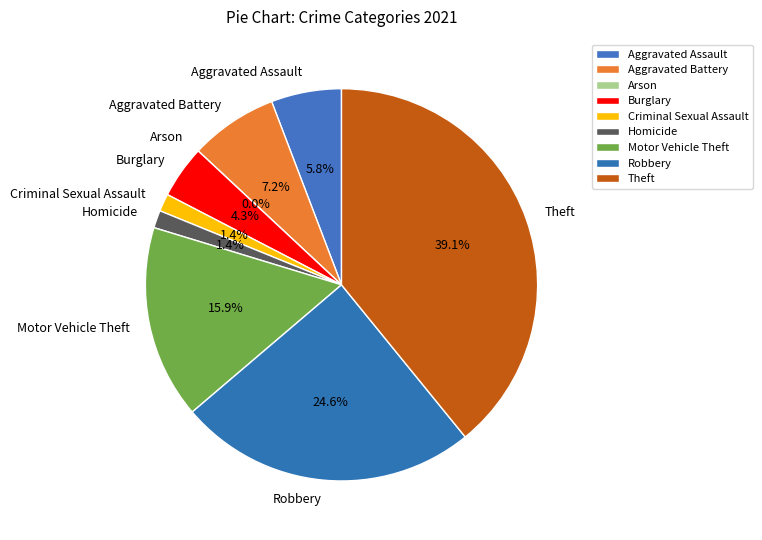

What is the smallest slice in the pie chart?

Arson